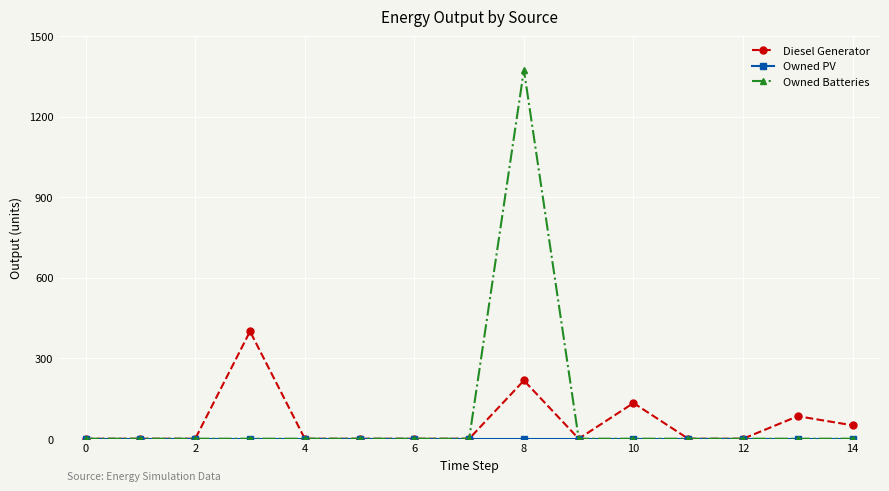

How many values in the Diesel Generator series exceed 0?

5